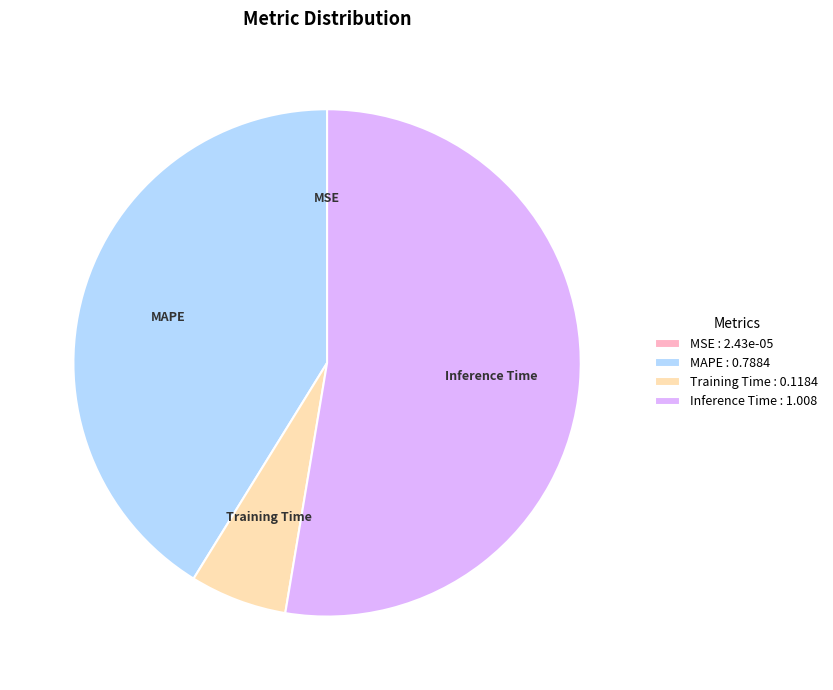

Approximately how many times larger is the value at Training Time compared to Inference Time?

0.1